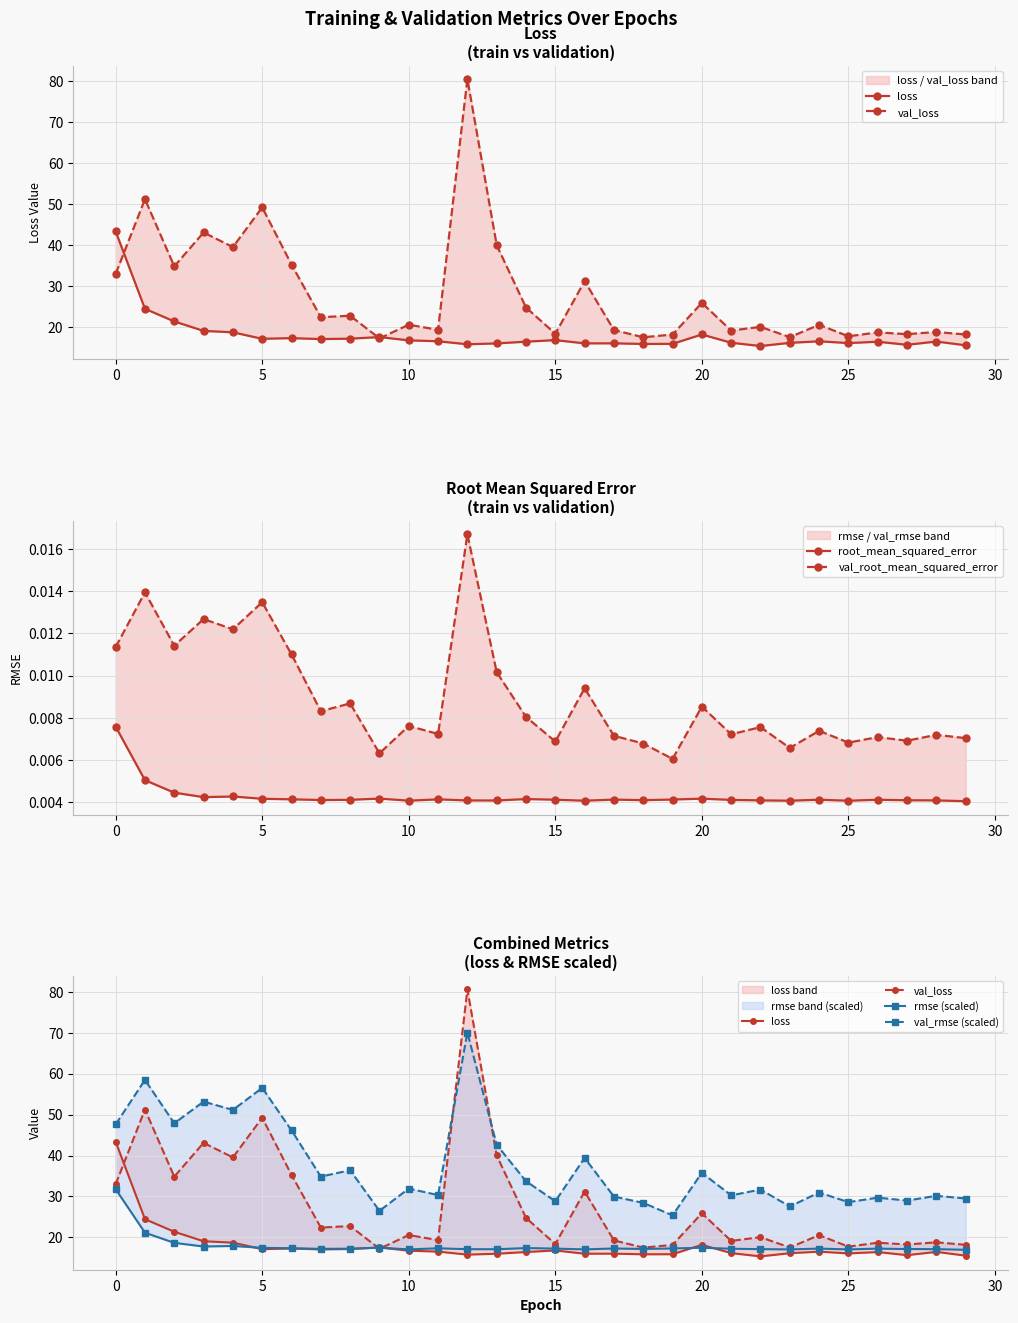

Is this an area chart (filled region under the line)?

No